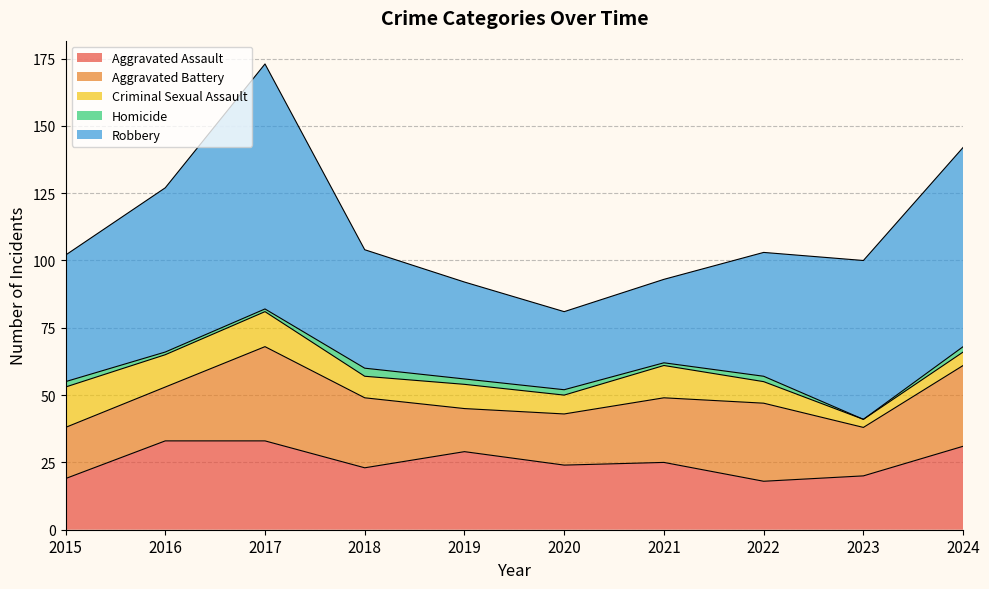

List the series in order of their peak value, lowest first.

Homicide, Criminal Sexual Assault, Aggravated Assault, Aggravated Battery, Robbery